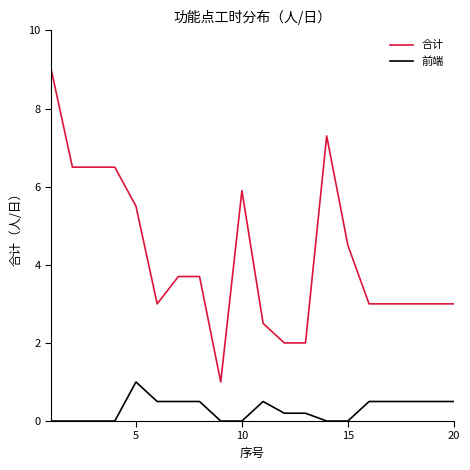

Reading right to left, list all the values displayed in this chart.

合计: 3.0	3.0	3.0	3.0	3.0	4.5	7.3	2.0	2.0	2.5	5.9	1.0	3.7	3.7	3.0	5.5	6.5	6.5	6.5	9.0
前端: 0.5	0.5	0.5	0.5	0.5	0.0	0.0	0.2	0.2	0.5	0.0	0.0	0.5	0.5	0.5	1.0	0.0	0.0	0.0	0.0